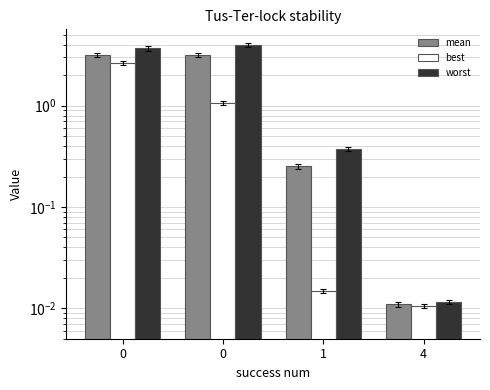

The worst series shows 0.4 at 1. True or false?

True